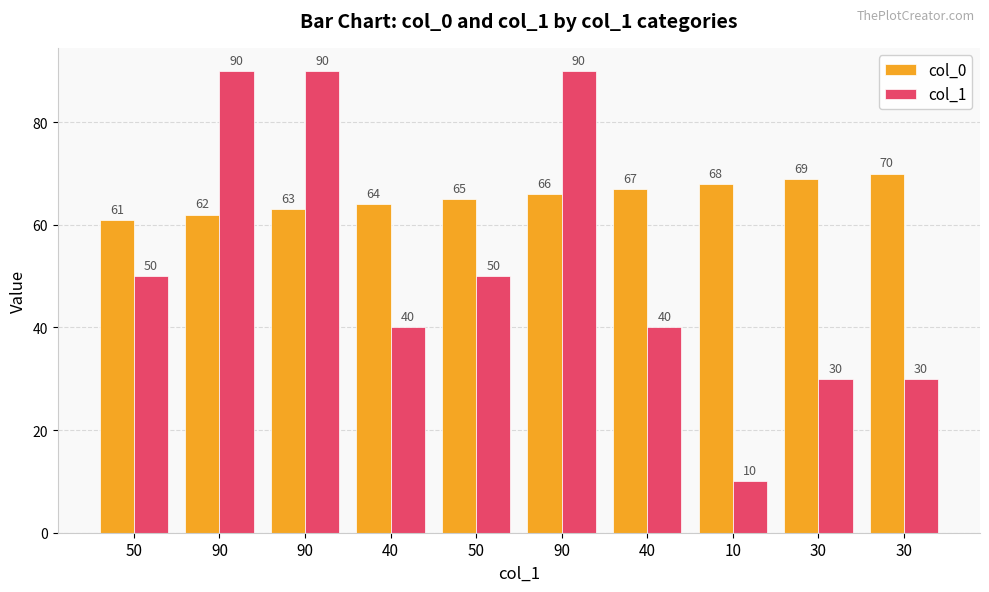

Which series has the widest spread of values?

col_1